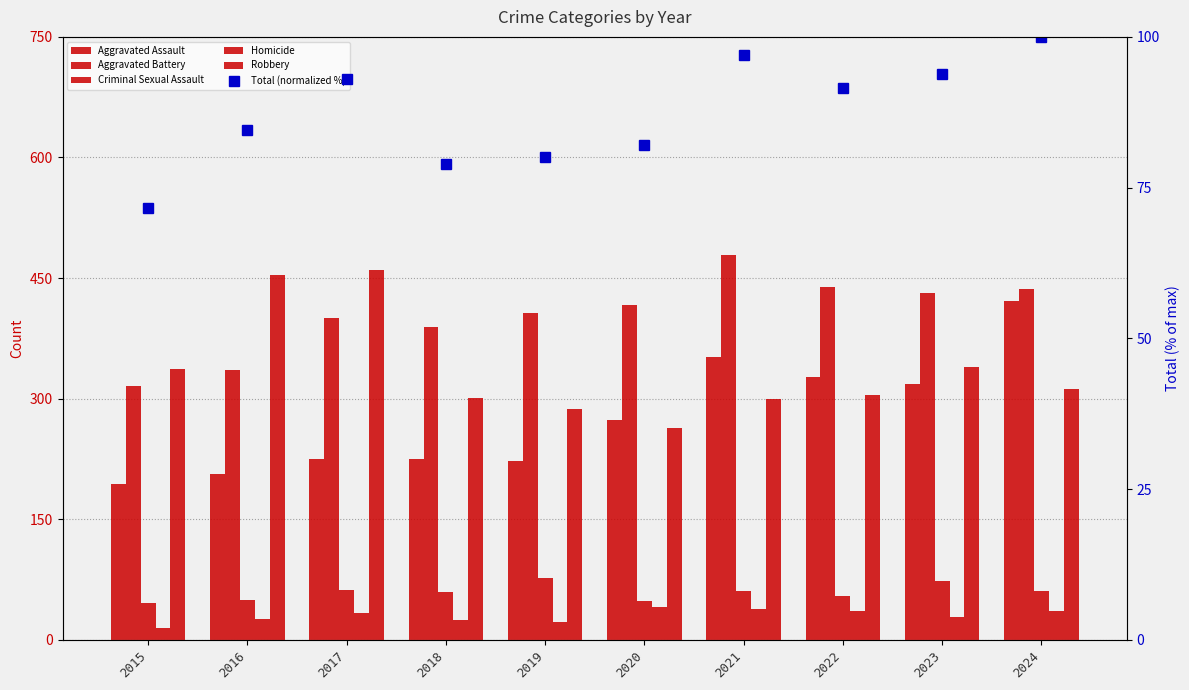

What is the difference between the maximum and minimum values in the Homicide series?

26.0